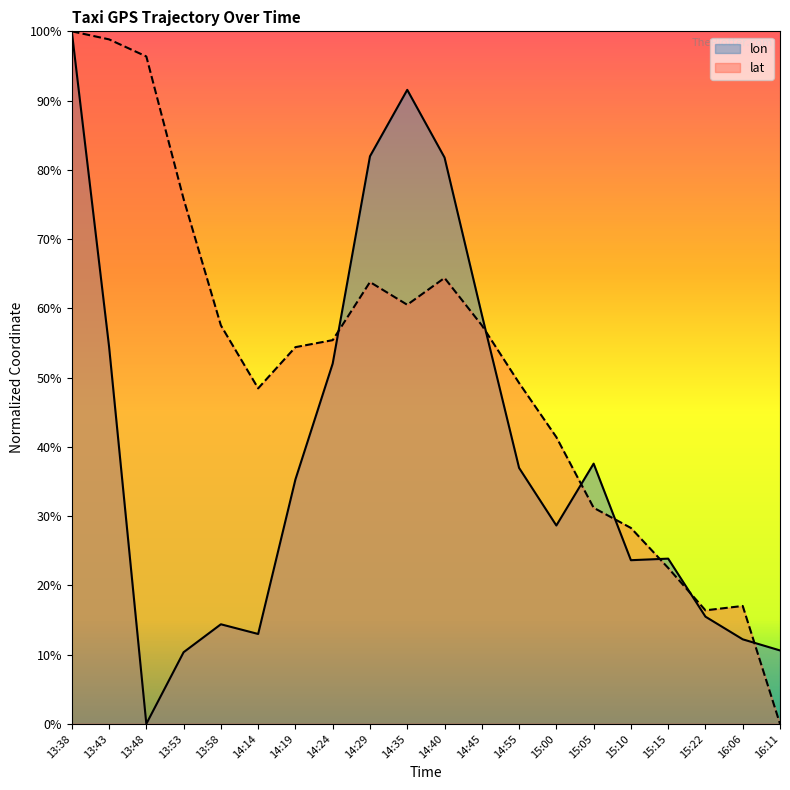

What is the value of the lon point at the 10th from the left?

0.9